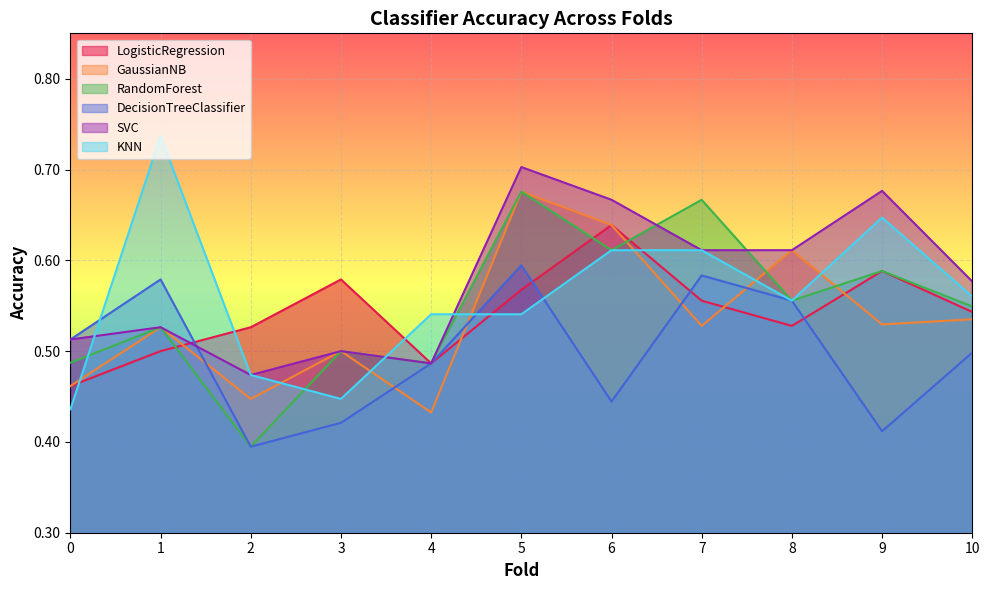

Reading left to right, transcribe all the data shown in this chart.

LogisticRegression: 0=0.5	1=0.5	2=0.5	3=0.6	4=0.5	5=0.6	6=0.6	7=0.6	8=0.5	9=0.6	10=0.5
GaussianNB: 0=0.5	1=0.5	2=0.4	3=0.5	4=0.4	5=0.7	6=0.6	7=0.5	8=0.6	9=0.5	10=0.5
RandomForest: 0=0.5	1=0.5	2=0.4	3=0.5	4=0.5	5=0.7	6=0.6	7=0.7	8=0.6	9=0.6	10=0.5
DecisionTreeClassifier: 0=0.5	1=0.6	2=0.4	3=0.4	4=0.5	5=0.6	6=0.4	7=0.6	8=0.6	9=0.4	10=0.5
SVC: 0=0.5	1=0.5	2=0.5	3=0.5	4=0.5	5=0.7	6=0.7	7=0.6	8=0.6	9=0.7	10=0.6
KNN: 0=0.4	1=0.7	2=0.5	3=0.4	4=0.5	5=0.5	6=0.6	7=0.6	8=0.6	9=0.6	10=0.6